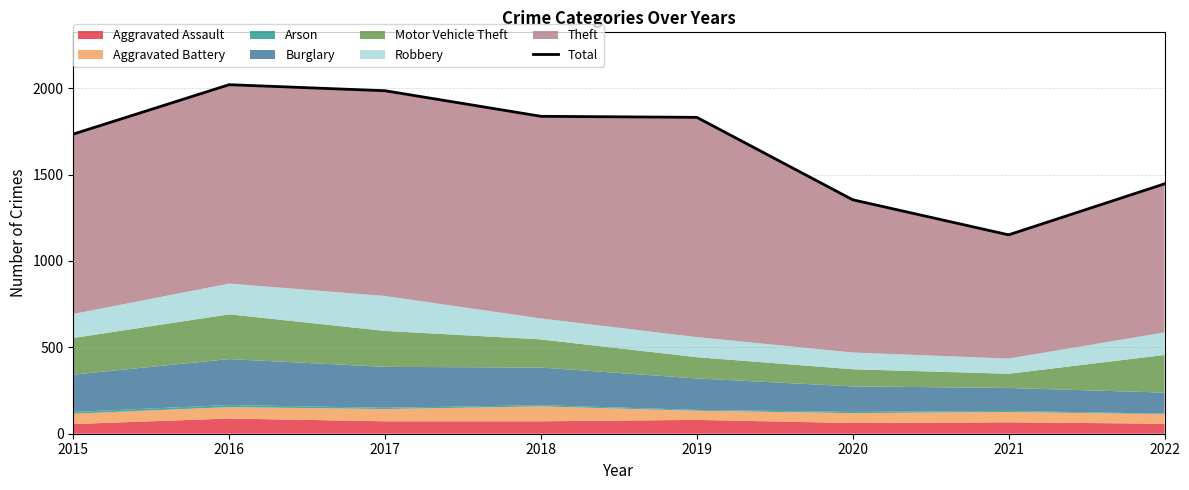

Approximately how many times larger is the value at 2018 compared to 2019?

1.0